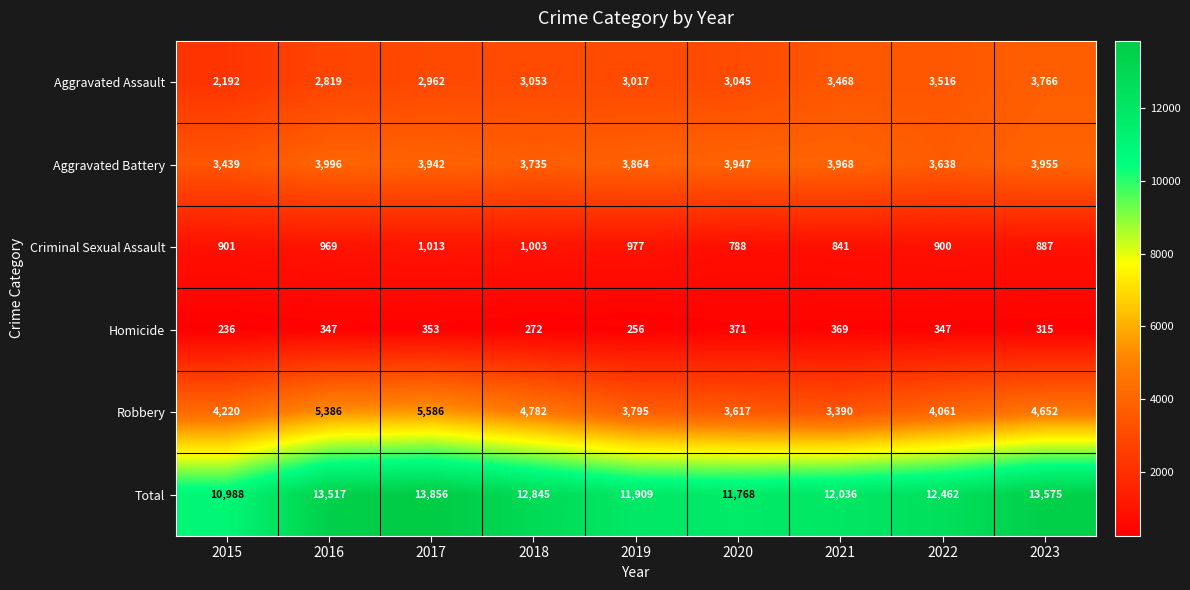

What is the difference between the maximum and minimum values in the Robbery series?

2196